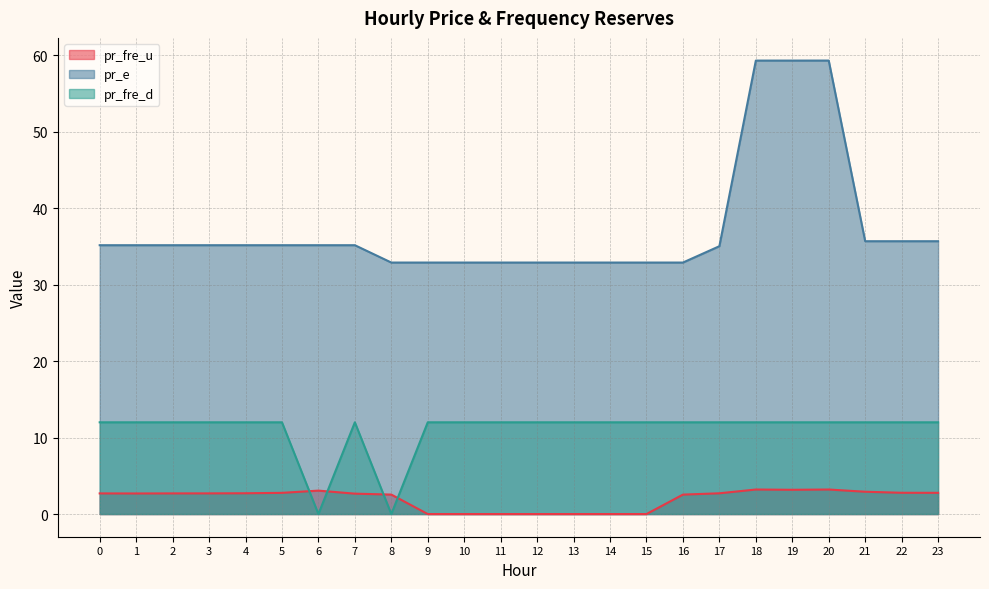

What is the average value of the pr_e series?

37.4